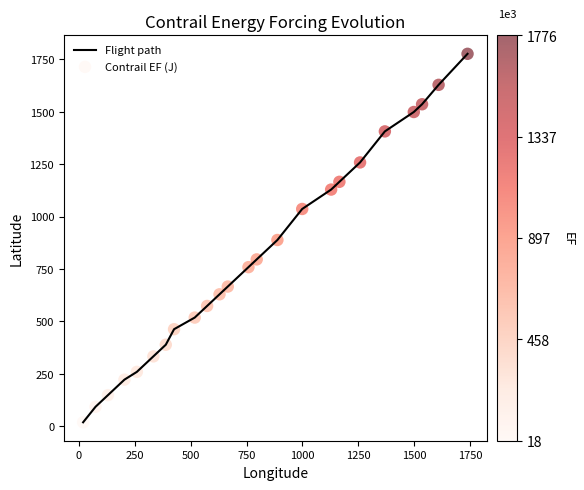

What is the maximum value shown in the chart?

1776.0